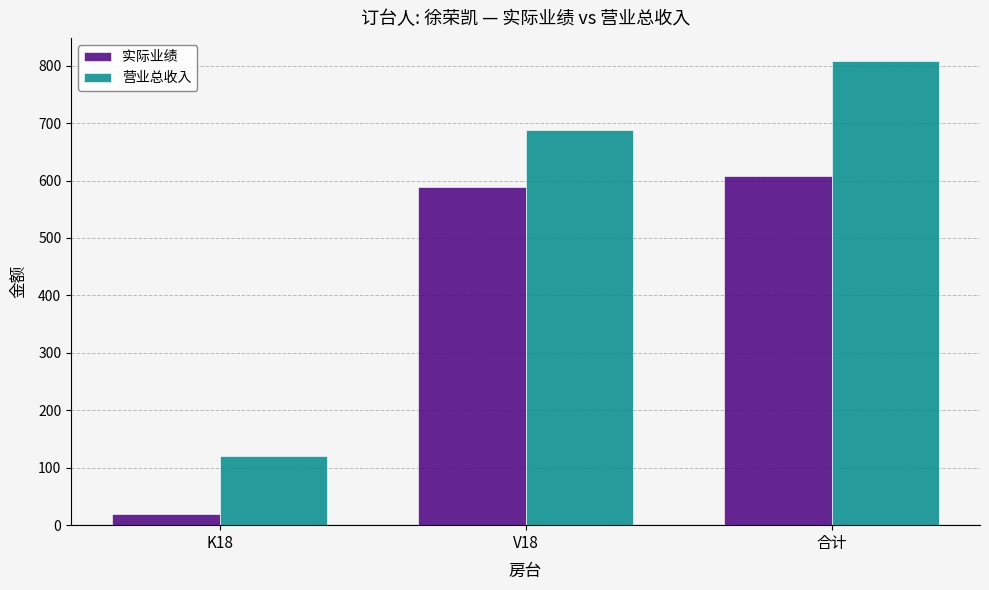

At V18, list the series in order from smallest to largest.

实际业绩, 营业总收入